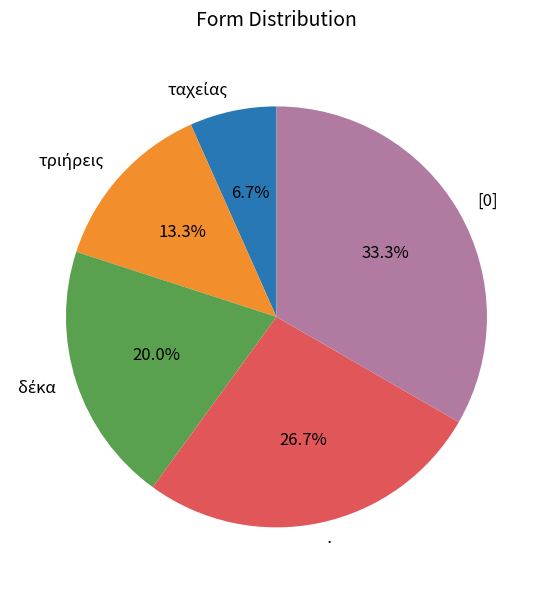

Approximately how many times larger is the value at · compared to [0]?

0.8